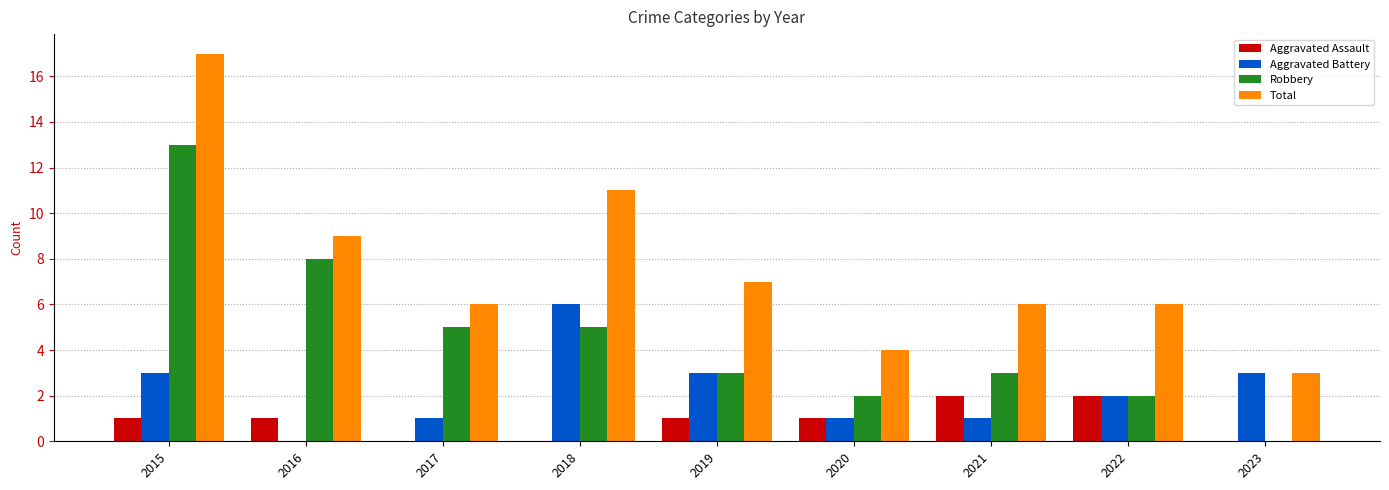

What is the greatest value displayed?

17